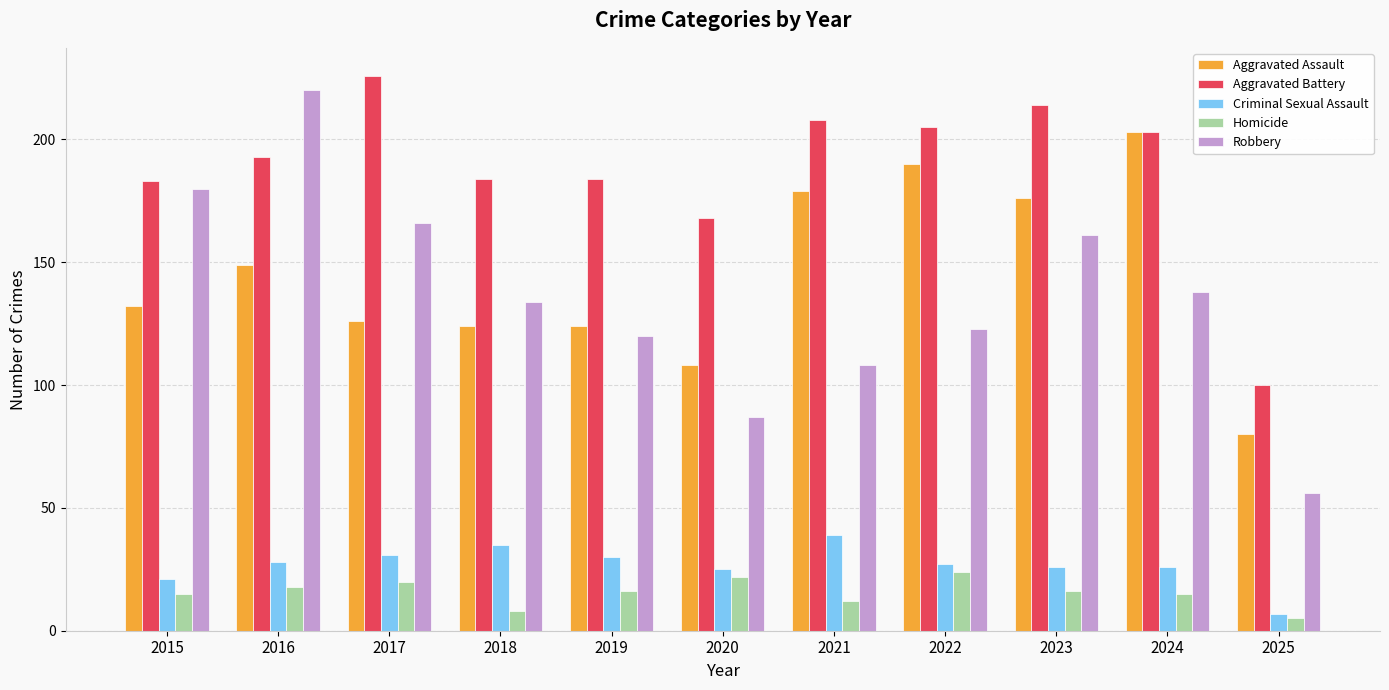

Is the value of Aggravated Assault at 2020 greater than the value of Robbery at 2015?

No